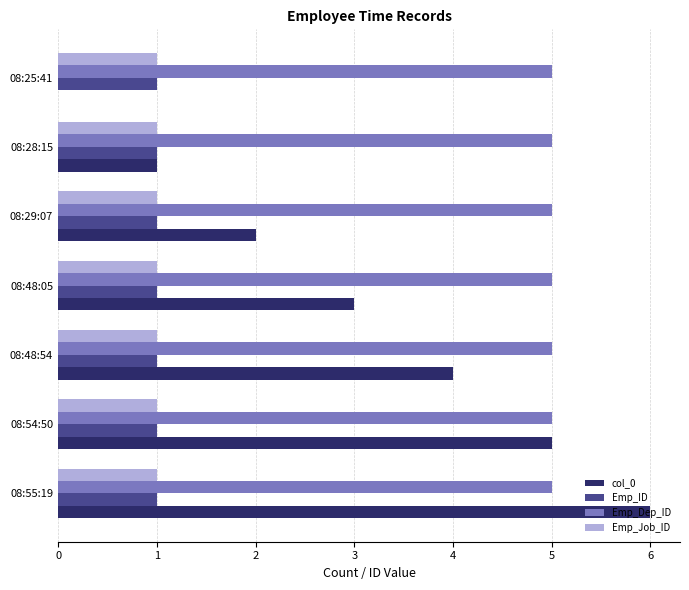

What is the approximate value of Emp_Dep_ID at 08:54:50?

5